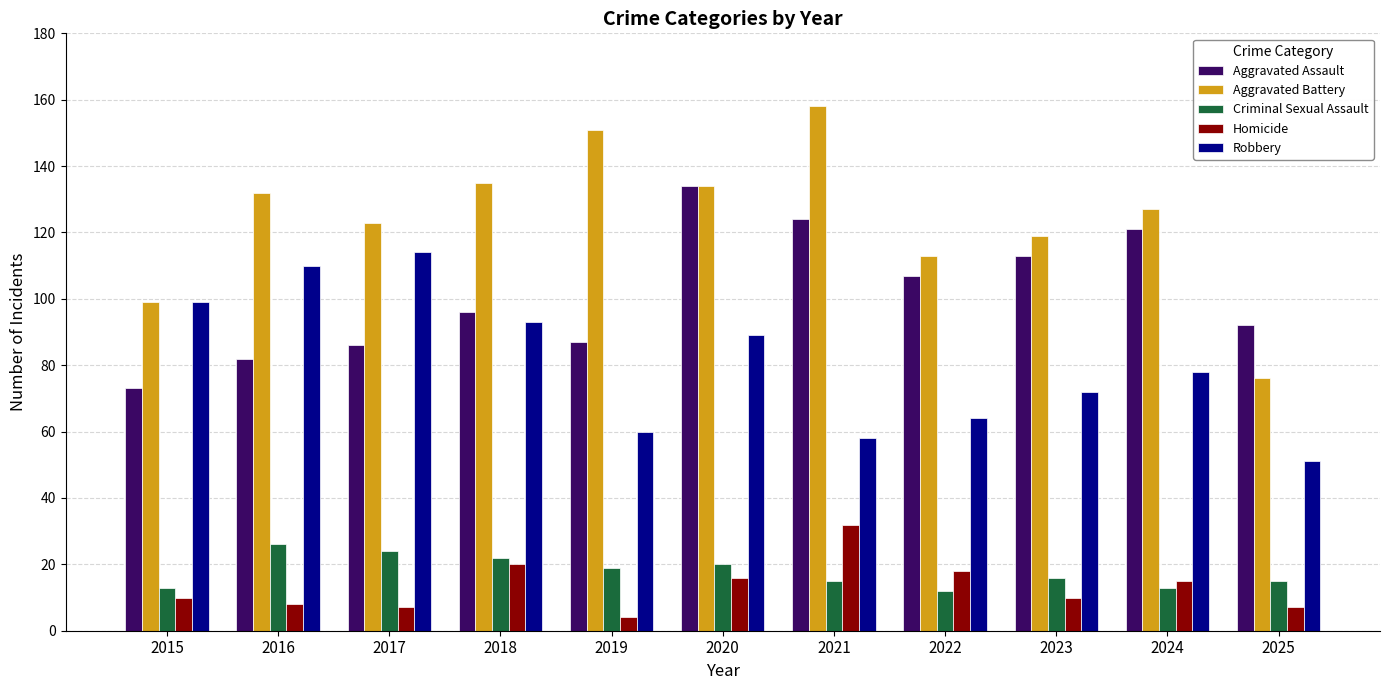

How many bars are there in each group?

5